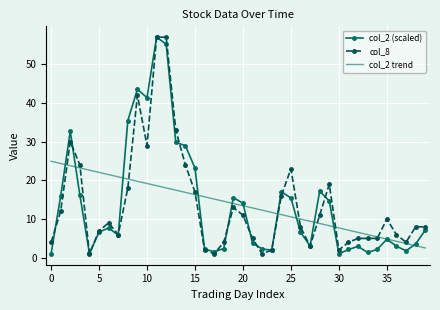

What is the highest value of the col_2 trend series?

24.9